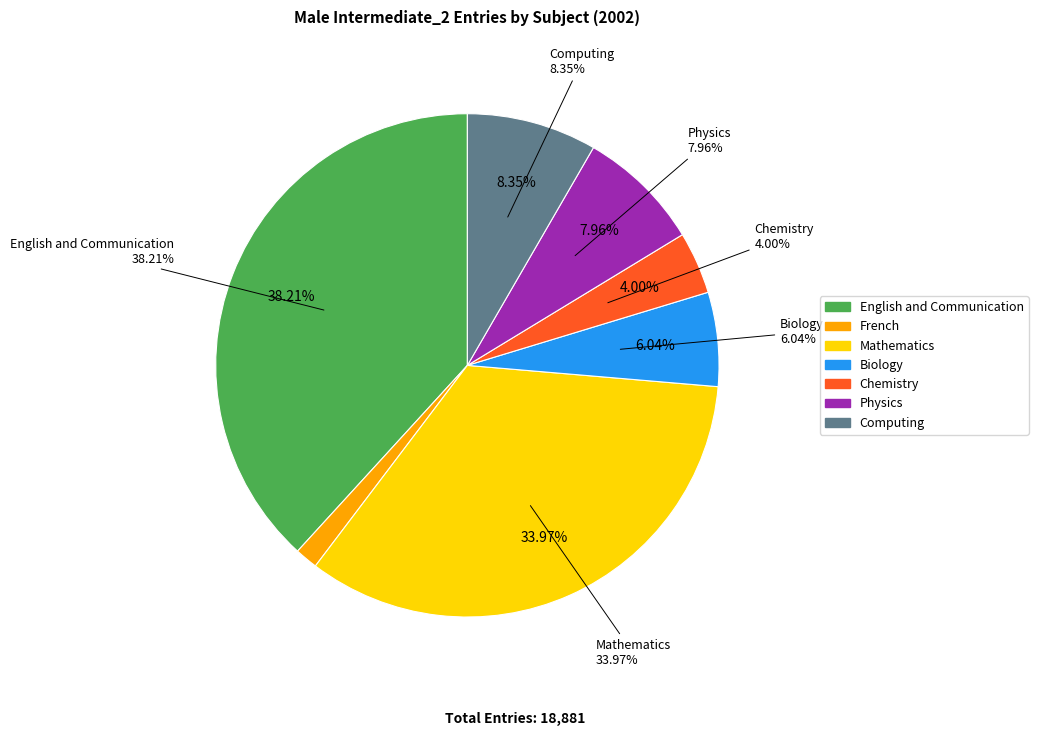

What is the total percentage of Physics and Chemistry?

12.0%